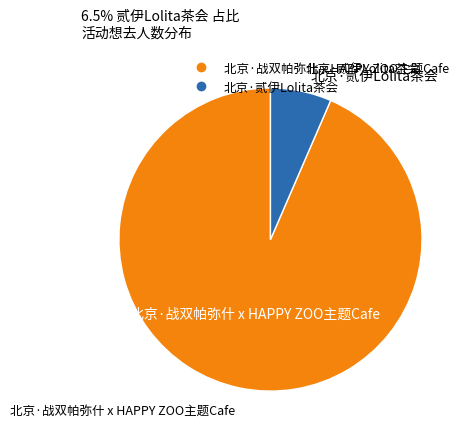

Which has a higher value, 北京·贰伊Lolita茶会 or 北京·战双帕弥什 x HAPPY ZOO主题Cafe?

北京·战双帕弥什 x HAPPY ZOO主题Cafe